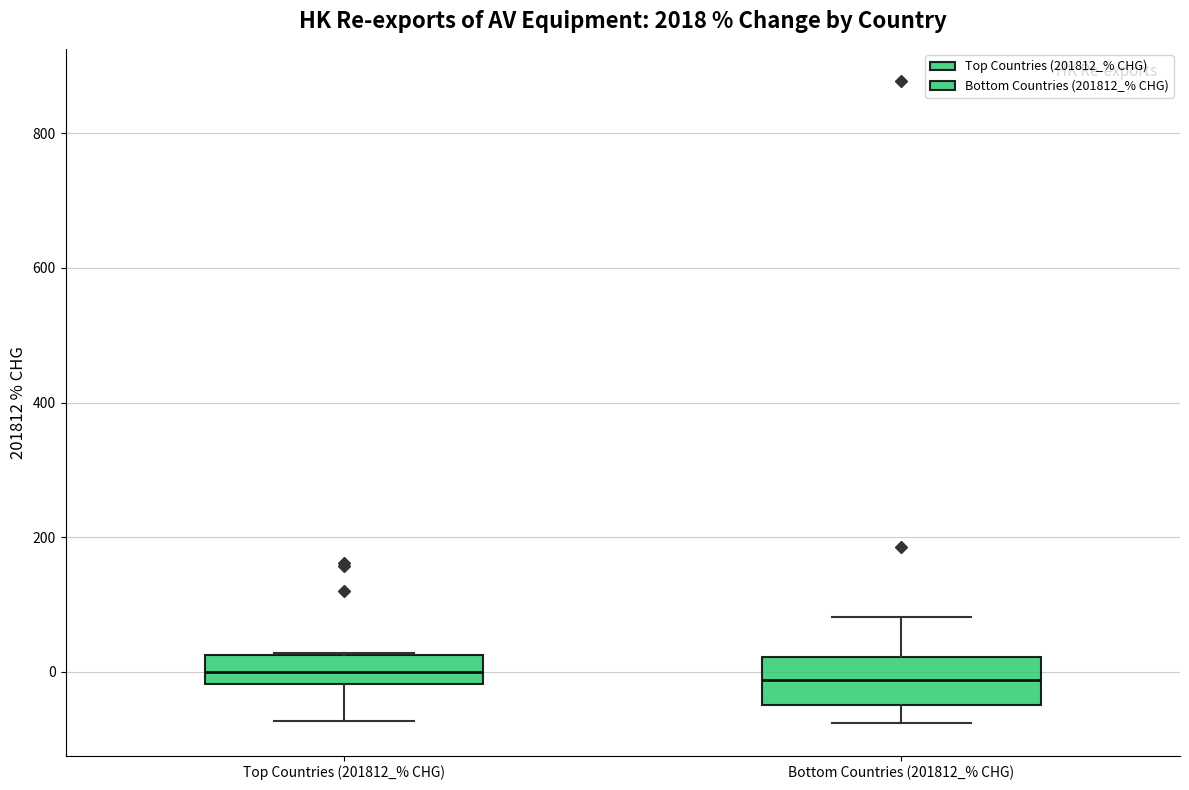

Where does the upper whisker of the box for Bottom Countries (201812_% CHG) end on the y-axis? The values are not printed on the chart, so give them approximately, as read against the axis.

80